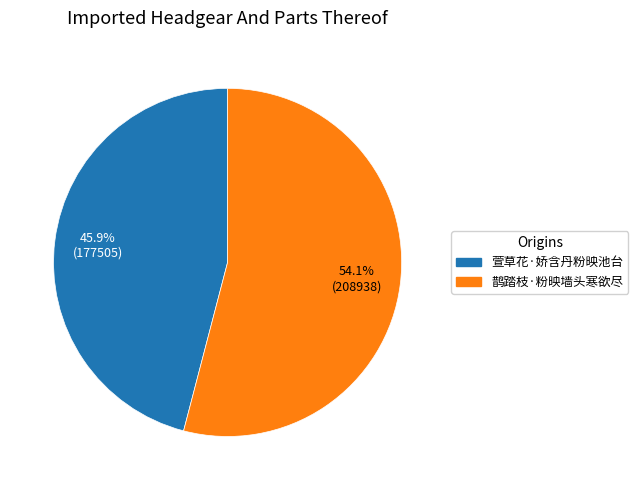

Approximately how many times larger is the value at 鹊踏枝·粉映墙头寒欲尽 compared to 萱草花·娇含丹粉映池台?

1.2